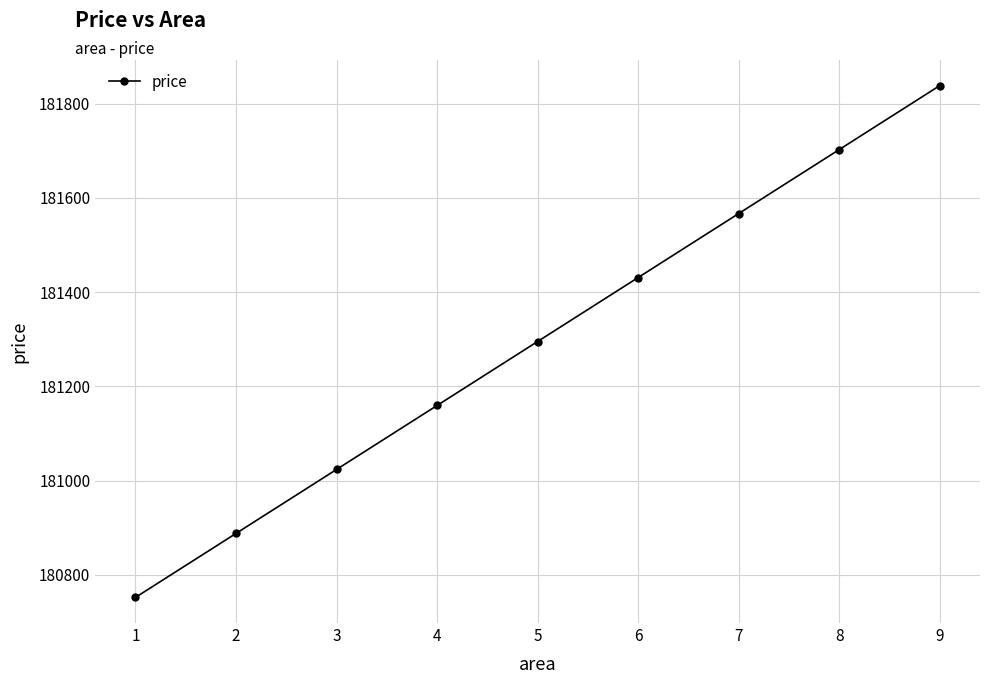

The chart shows a value of 89754.8 at 8. True or false?

False